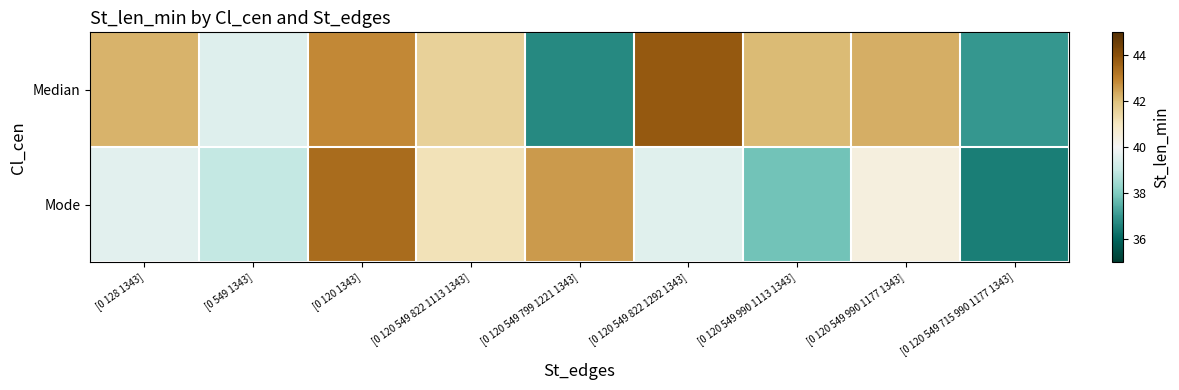

Reading left to right, what are all the values shown in this chart?

Median: [0 128 1343]=42.2	[0 549 1343]=39.5	[0 120 1343]=42.9	[0 120 549 822 1113 1343]=41.6	[0 120 549 799 1221 1343]=36.8	[0 120 549 822 1292 1343]=43.8	[0 120 549 990 1113 1343]=42.1	[0 120 549 990 1177 1343]=42.3	[0 120 549 715 990 1177 1343]=37.0
Mode: [0 128 1343]=39.6	[0 549 1343]=39.0	[0 120 1343]=43.4	[0 120 549 822 1113 1343]=41.2	[0 120 549 799 1221 1343]=42.6	[0 120 549 822 1292 1343]=39.5	[0 120 549 990 1113 1343]=37.8	[0 120 549 990 1177 1343]=40.4	[0 120 549 715 990 1177 1343]=36.5